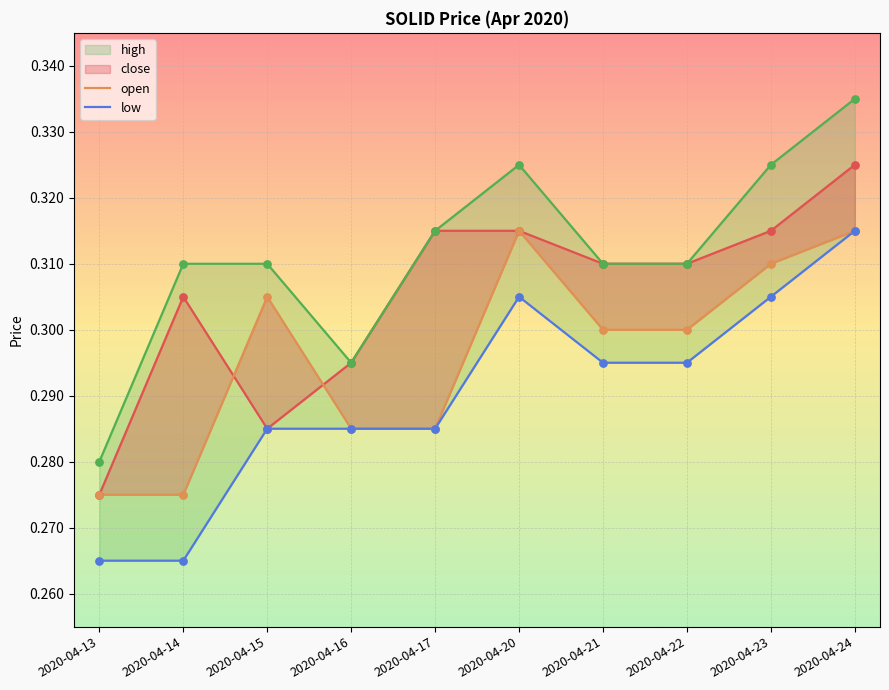

At how many categories does at least one series exceed 0?

10